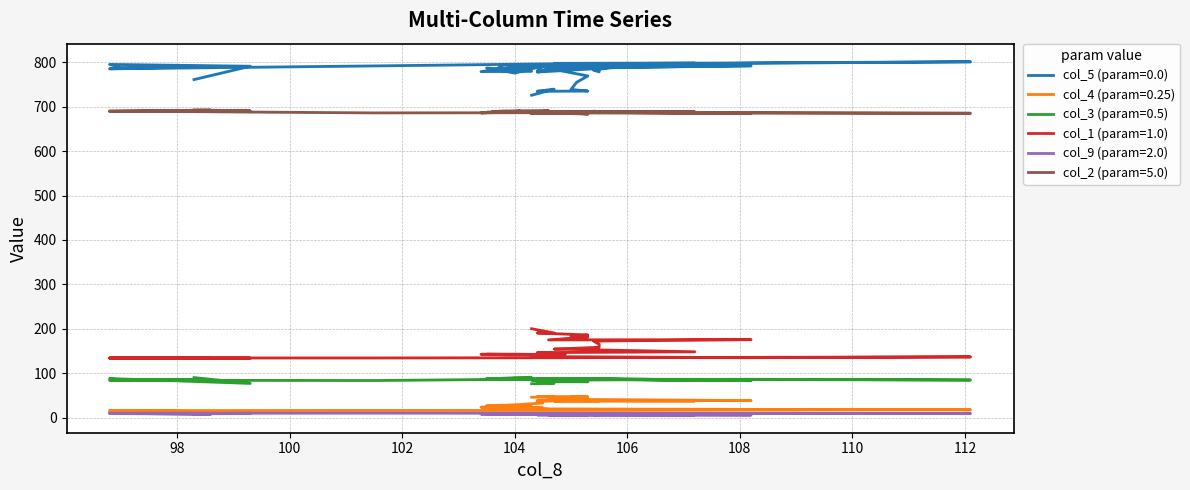

Which series has the largest total across all categories?

col_5 (param=0.0)